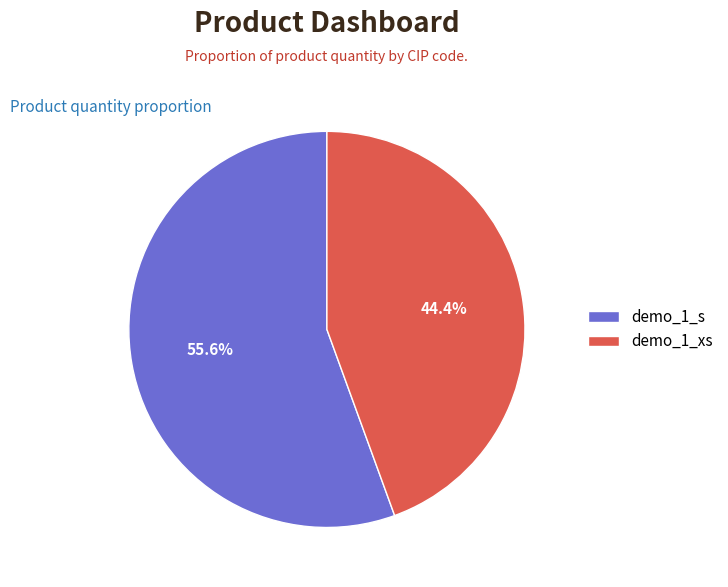

To the nearest percent, what portion does demo_1_xs represent?

44%